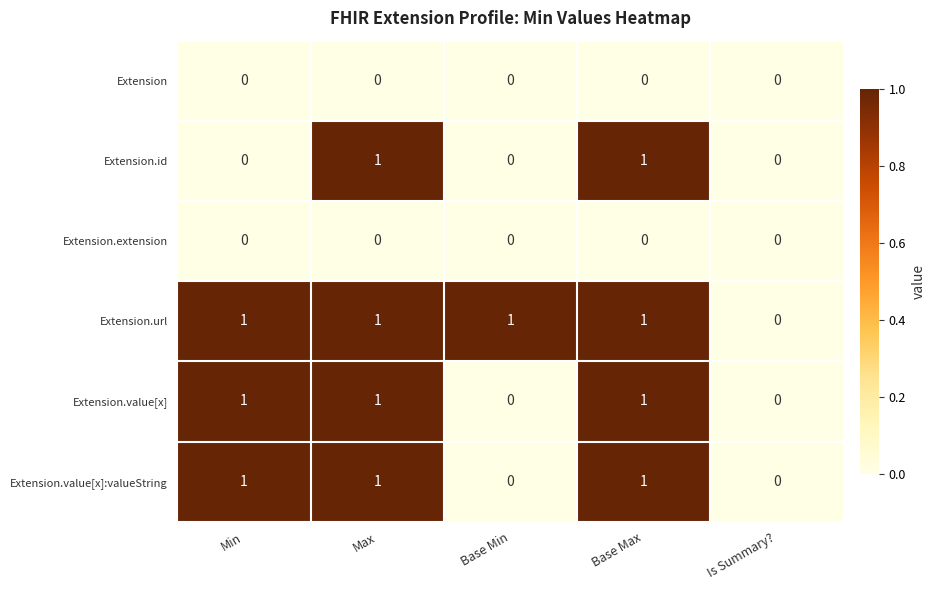

Between Base Min and Is Summary?, which series saw the biggest shift?

Extension.url